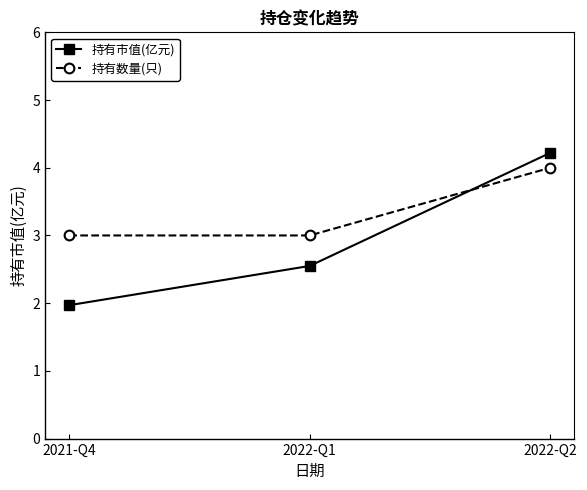

At which category is the sum across all series the highest?

2022-Q2